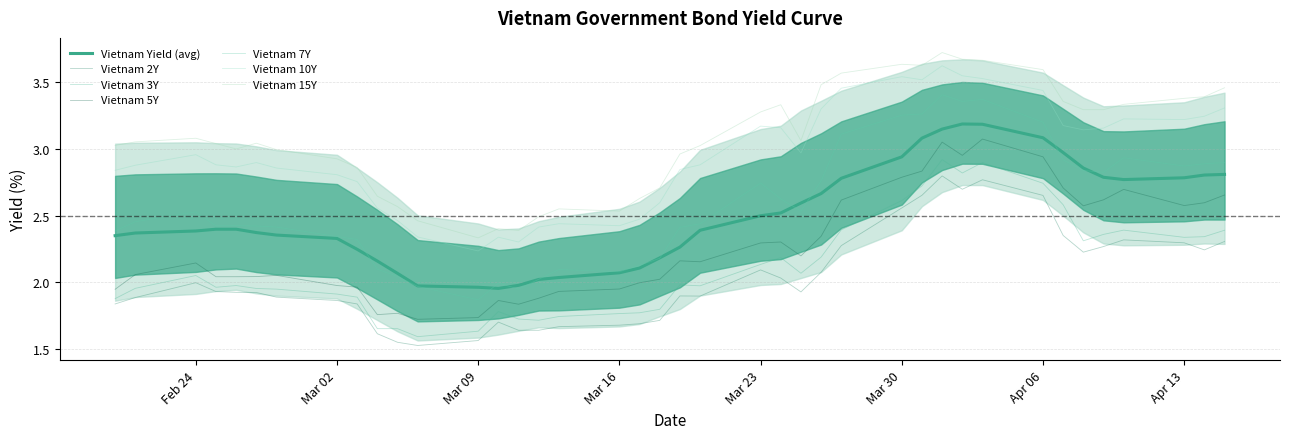

Is the value of Vietnam 7Y at 2020-03-06 greater than the value of Vietnam 2Y at 2020-03-06?

Yes